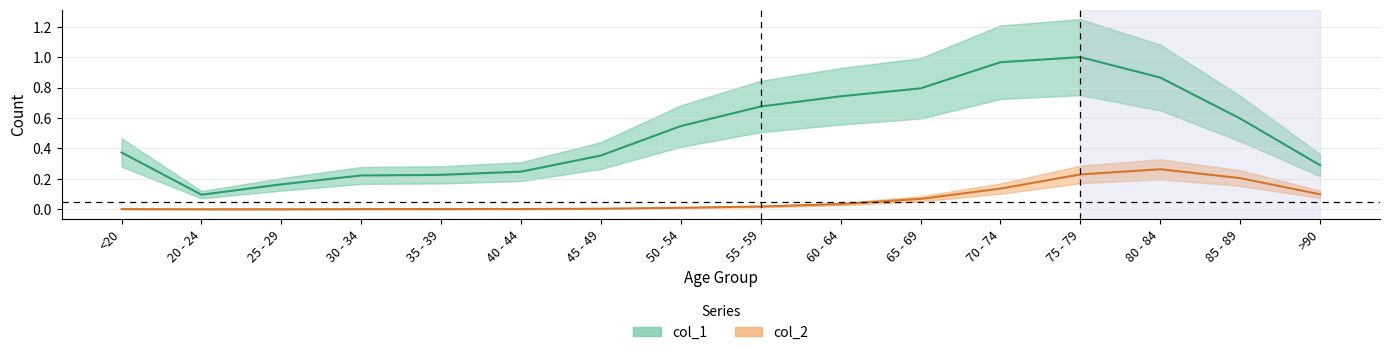

Reading right to left, transcribe all the data shown in this chart.

col_1: >90=0.3	85 - 89=0.6	80 - 84=0.9	75 - 79=1.0	70 - 74=1.0	65 - 69=0.8	60 - 64=0.7	55 - 59=0.7	50 - 54=0.5	45 - 49=0.4	40 - 44=0.2	35 - 39=0.2	30 - 34=0.2	25 - 29=0.2	20 - 24=0.1	<20=0.4
col_2: >90=0.1	85 - 89=0.2	80 - 84=0.3	75 - 79=0.2	70 - 74=0.1	65 - 69=0.1	60 - 64=0.0	55 - 59=0.0	50 - 54=0.0	45 - 49=0.0	40 - 44=0.0	35 - 39=0.0	30 - 34=0.0	25 - 29=0.0	20 - 24=0.0	<20=0.0